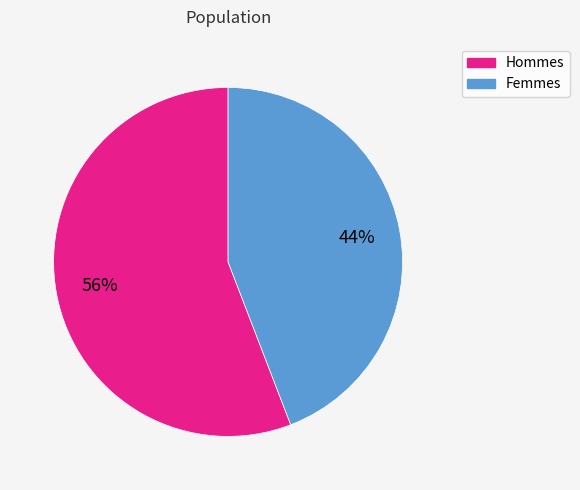

To the nearest percent, what is the difference between the largest and smallest slice percentages?

12%